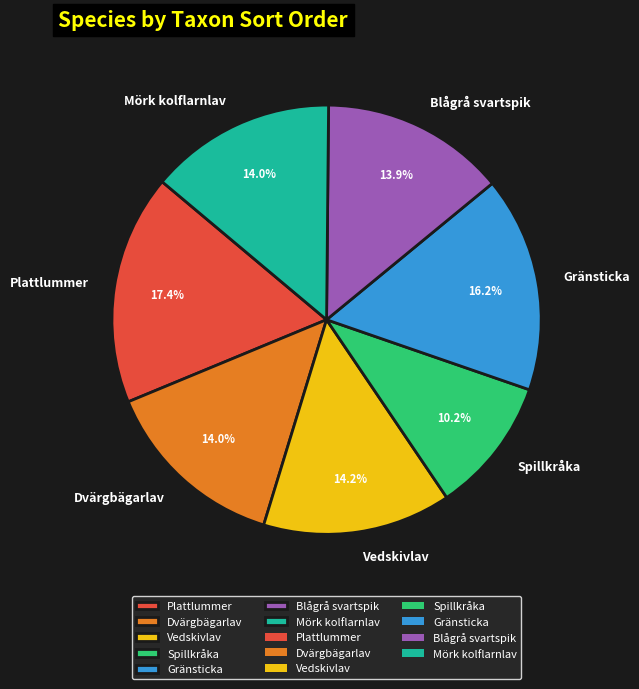

What portion of the pie excludes Spillkråka?

89.8%